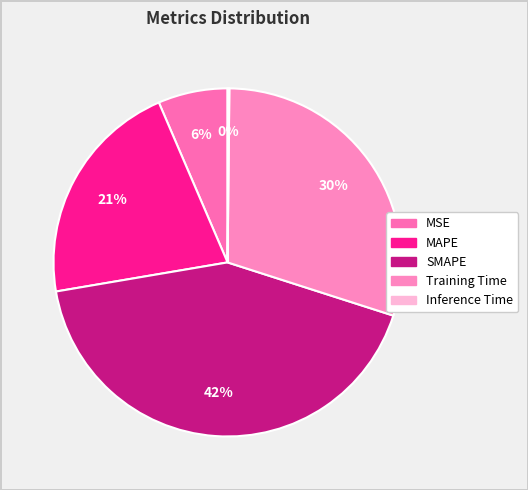

To the nearest percent, what percentage of the pie is MAPE?

21%